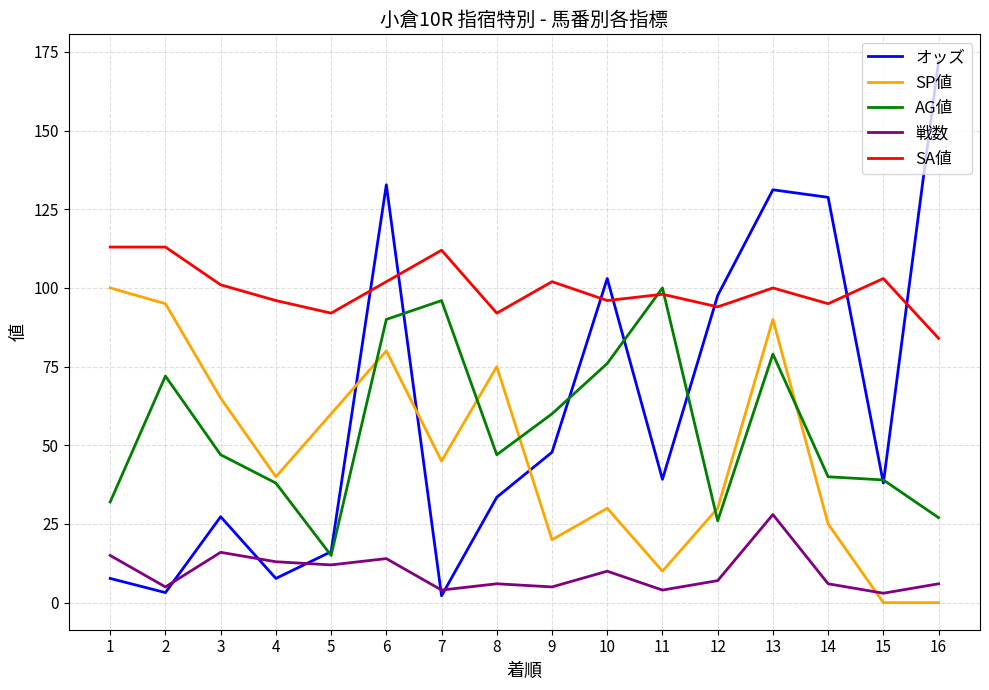

Is the value of SP値 at 11 greater than the value of AG値 at 14?

No